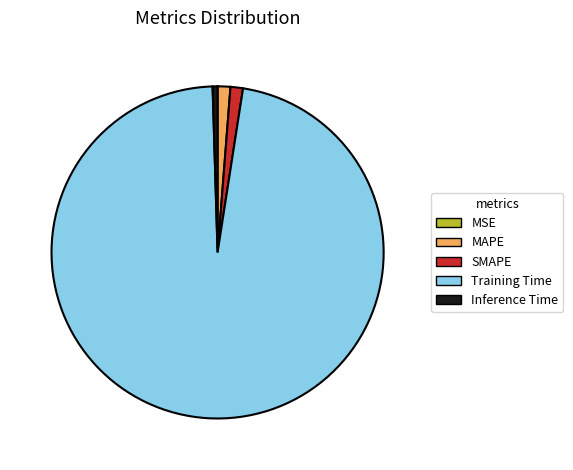

Is it true that SMAPE is 1% of the pie?

True